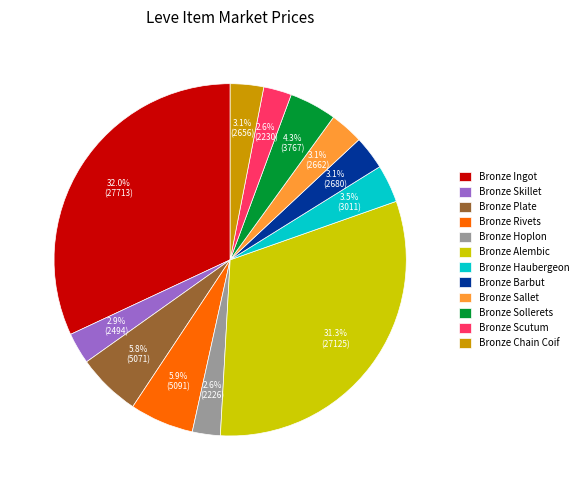

To the nearest percent, what percentage of the pie is Bronze Ingot?

32%